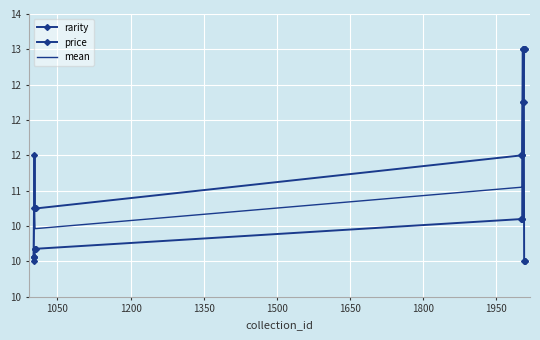

Rank the series by their average value, from lowest to highest.

price, mean, rarity